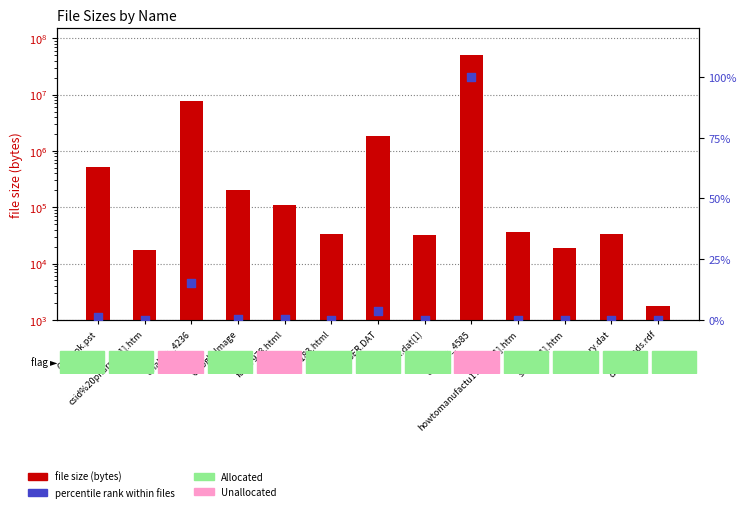

Which series has the largest Y range (max minus min)?

file size (bytes)